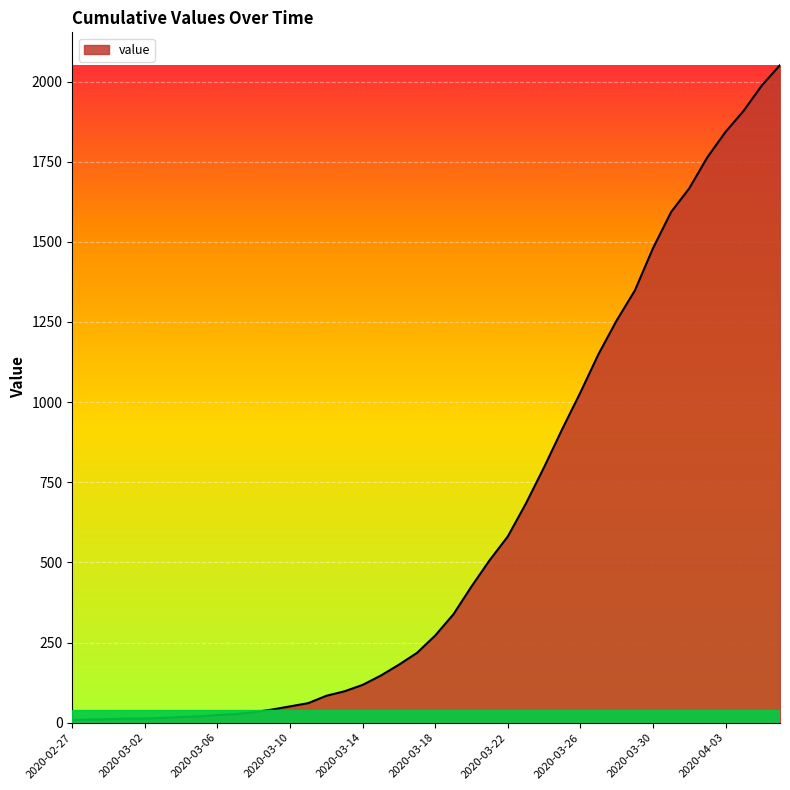

What is the sum of all values?

24790